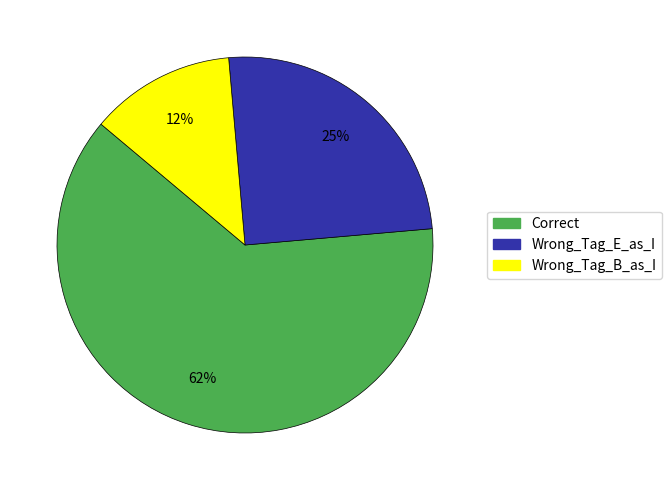

Is it true that Wrong_Tag_E_as_I is 39% of the pie?

False